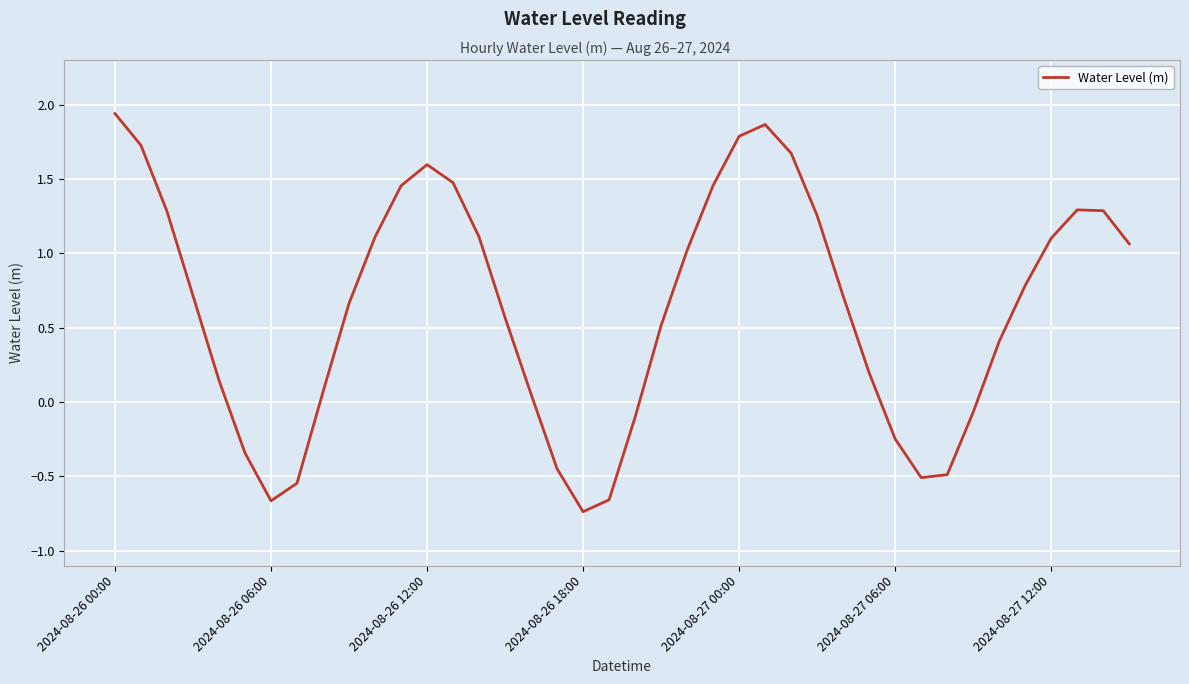

What is the difference between the maximum and minimum values?

2.7